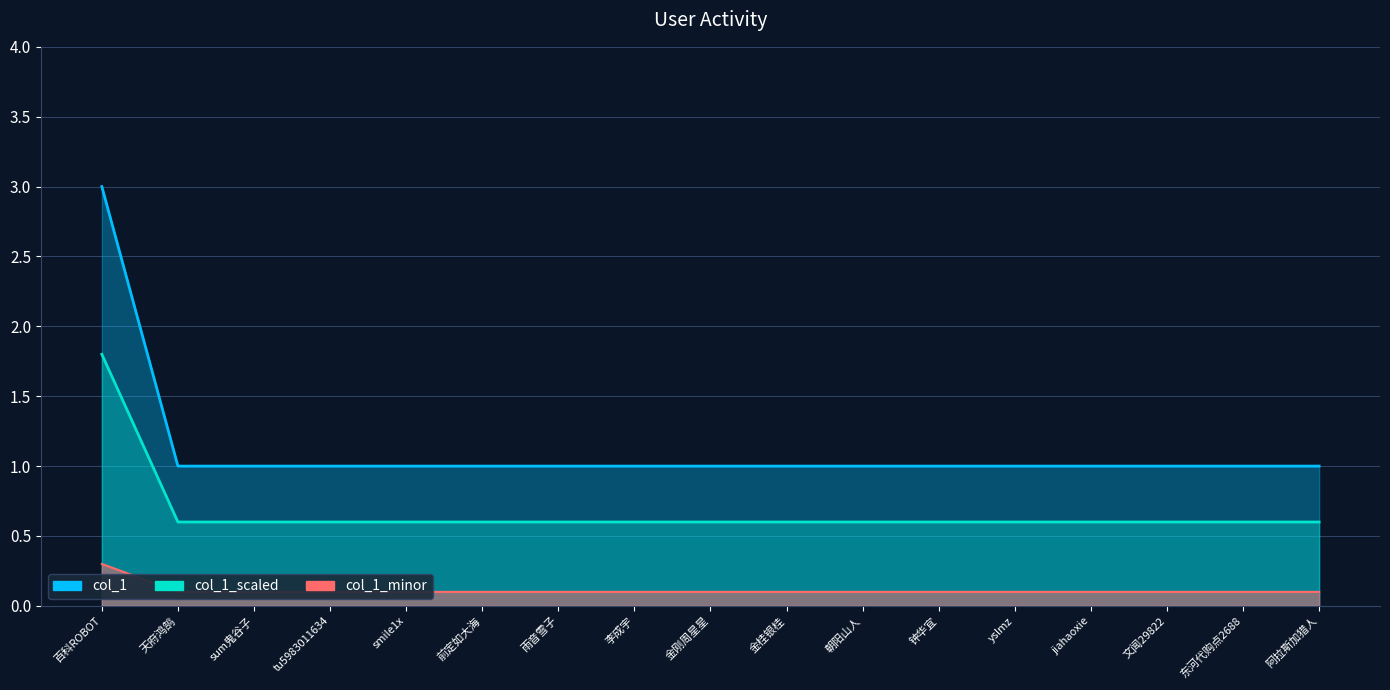

Approximately how many times larger is the value at jiahaoxie compared to 钟华宜?

1.0